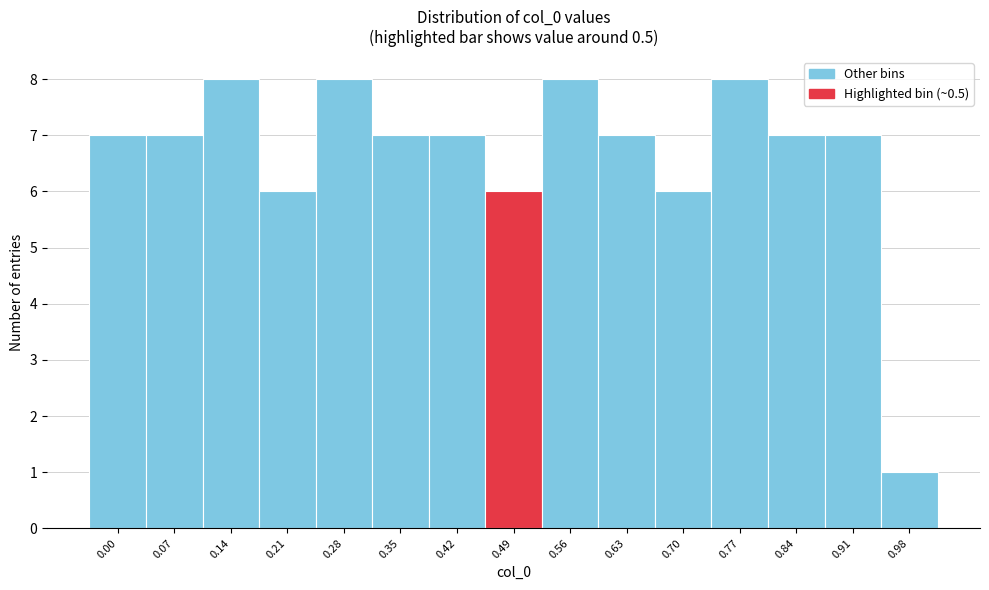

Reading left to right, what are all the values shown in this chart?

0.00=7	0.07=7	0.14=8	0.21=6	0.28=8	0.35=7	0.42=7	0.49=6	0.56=8	0.63=7	0.70=6	0.77=8	0.84=7	0.91=7	0.98=1